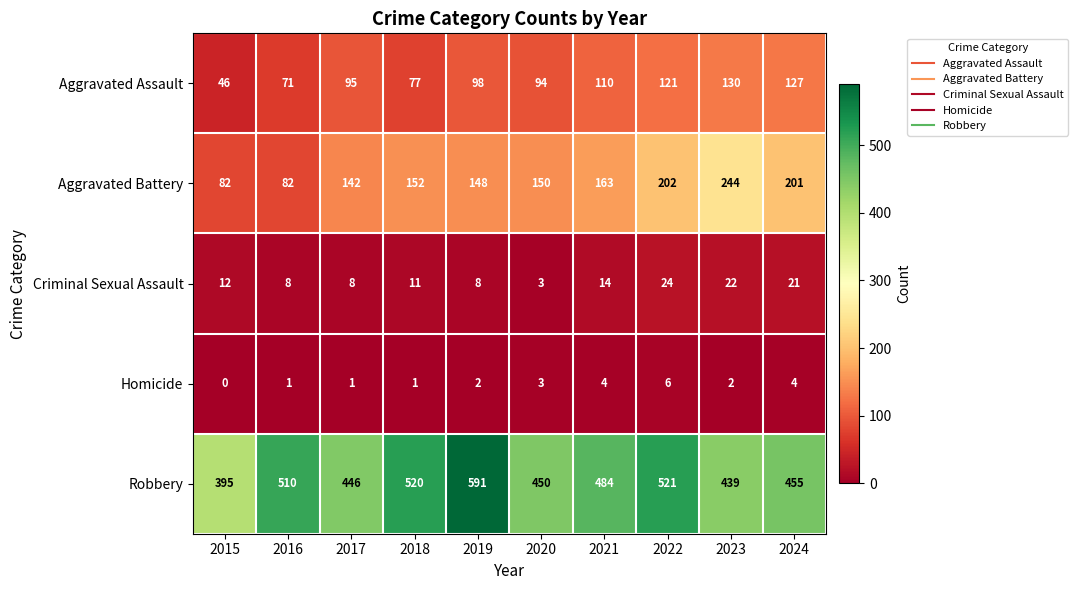

What is the difference between the Homicide values at 2022 and 2018?

5